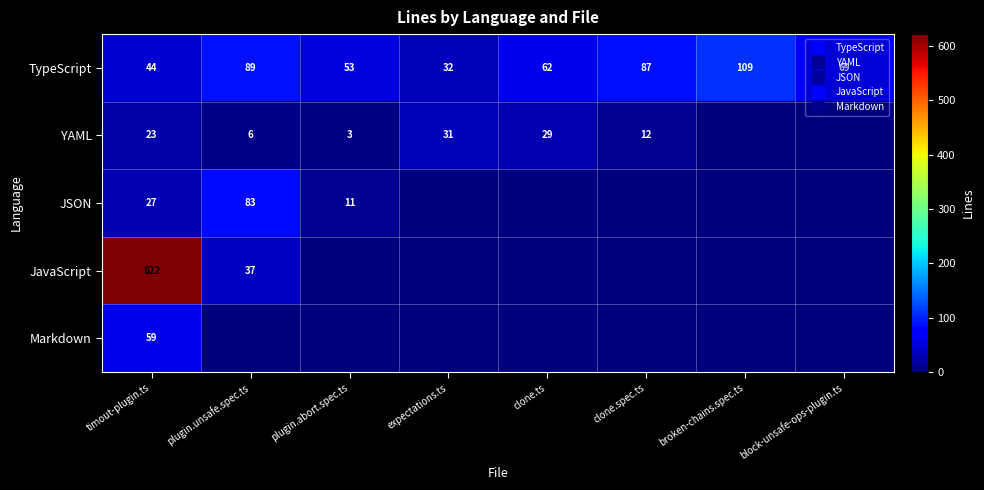

Which series has the widest spread of values?

JavaScript